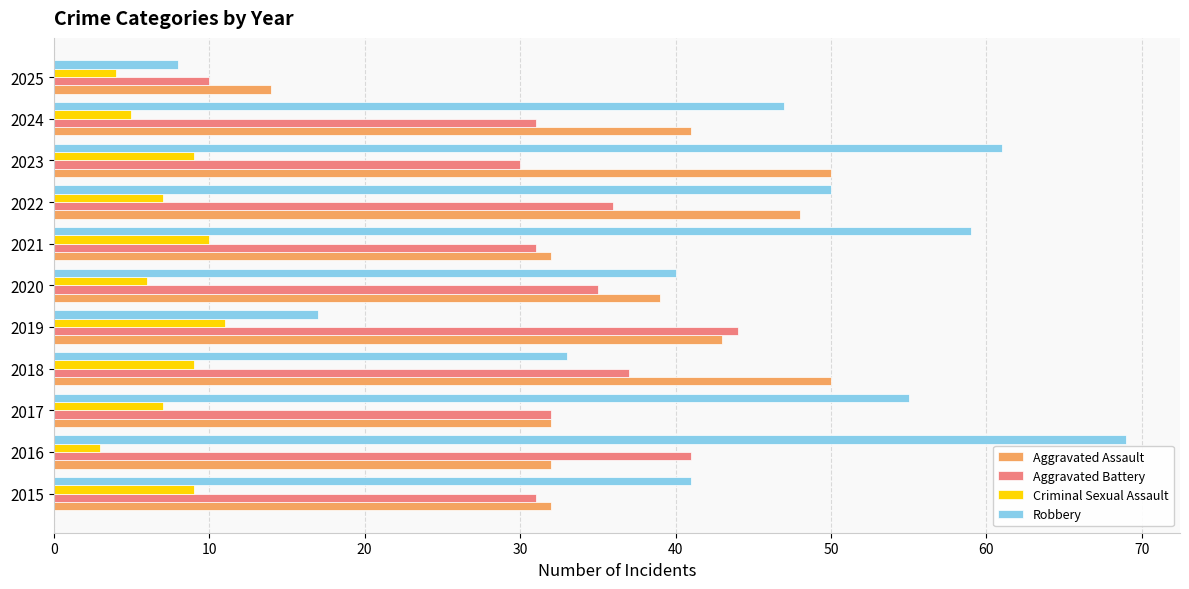

What is the difference between the maximum and second lowest values in the Robbery series?

52